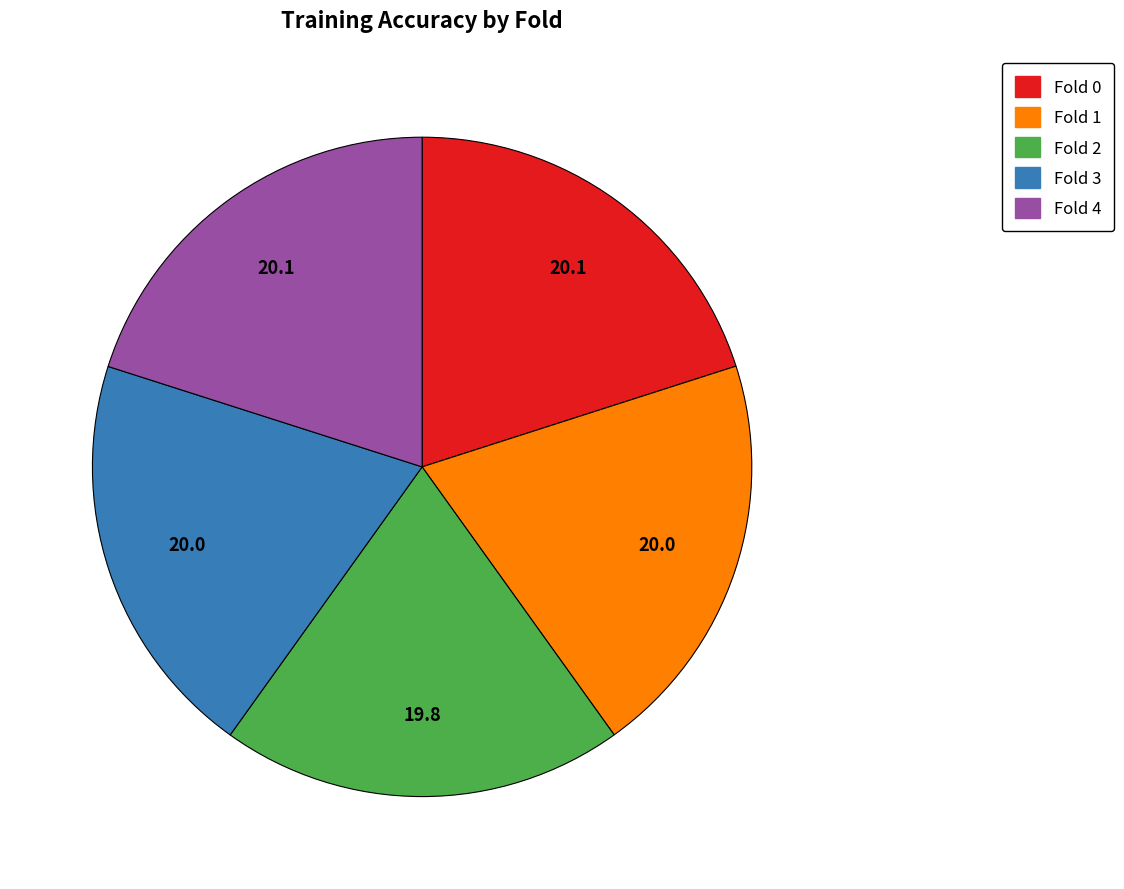

Does any single category account for the majority?

No